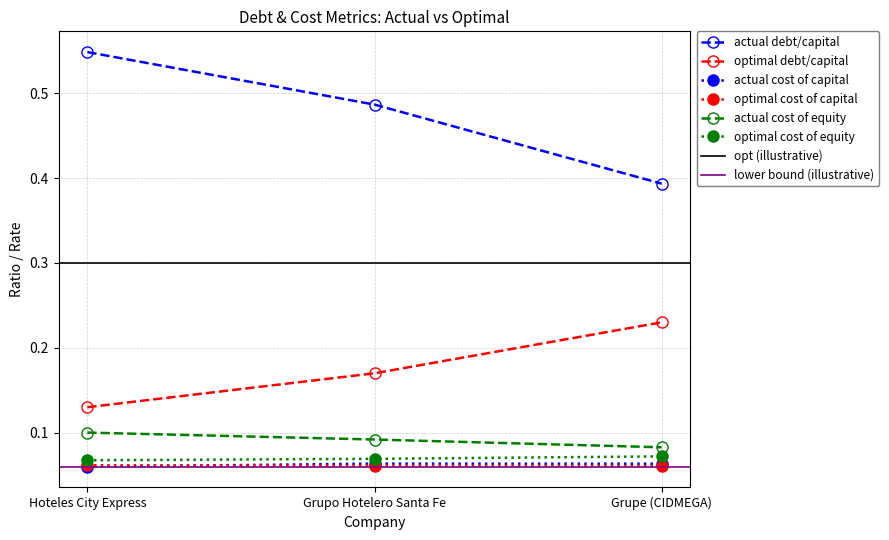

What is the greatest value displayed?

0.5